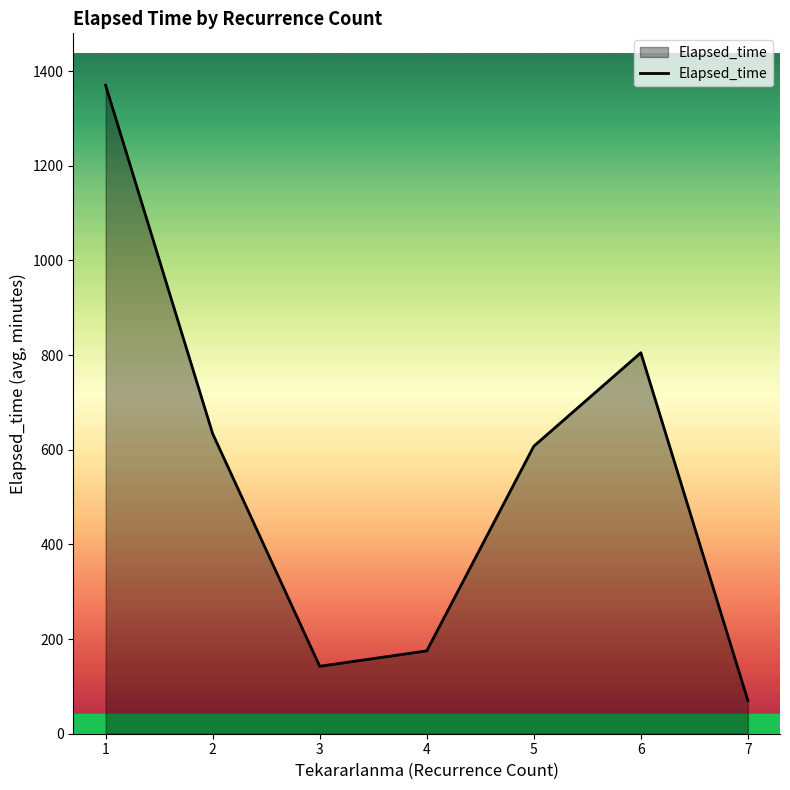

The chart shows a value of 466.1 at 1. True or false?

False